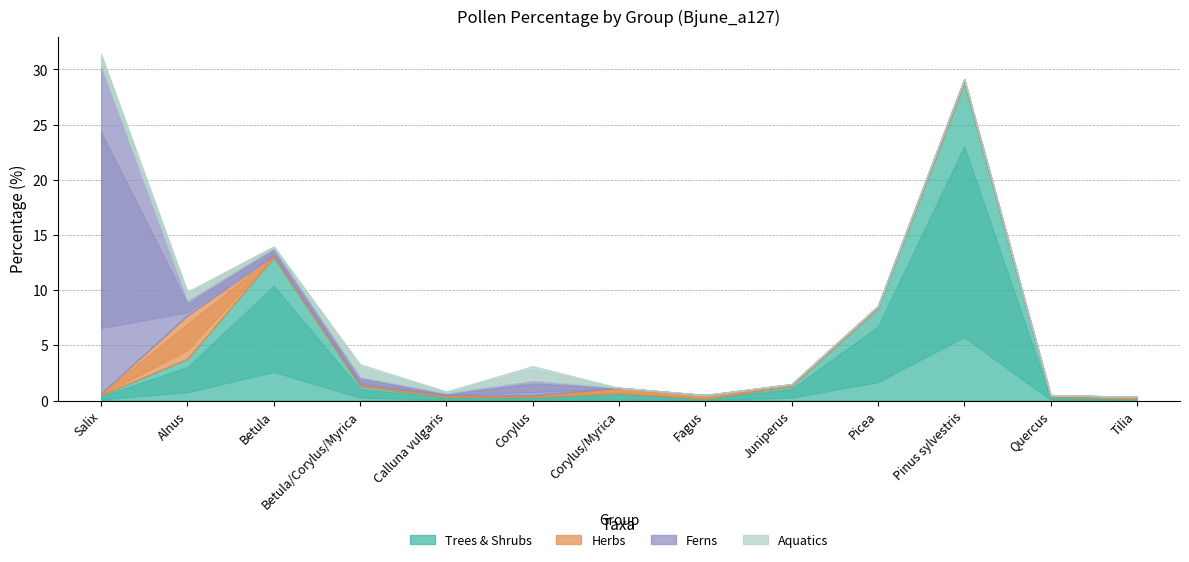

At Juniperus, list the series in order from largest to smallest.

Trees & Shrubs, Herbs, Ferns, Aquatics